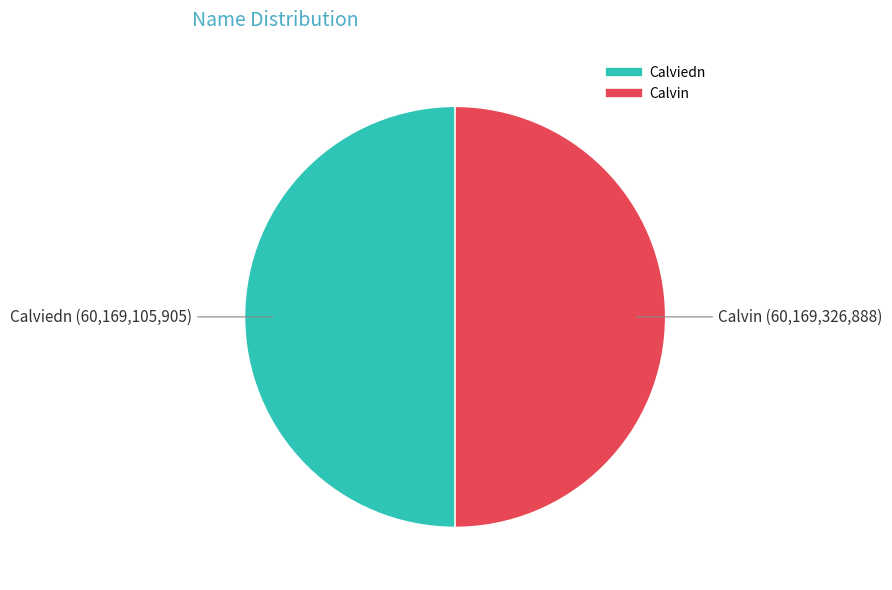

Combined, do Calvin and Calviedn account for over 50%?

Yes